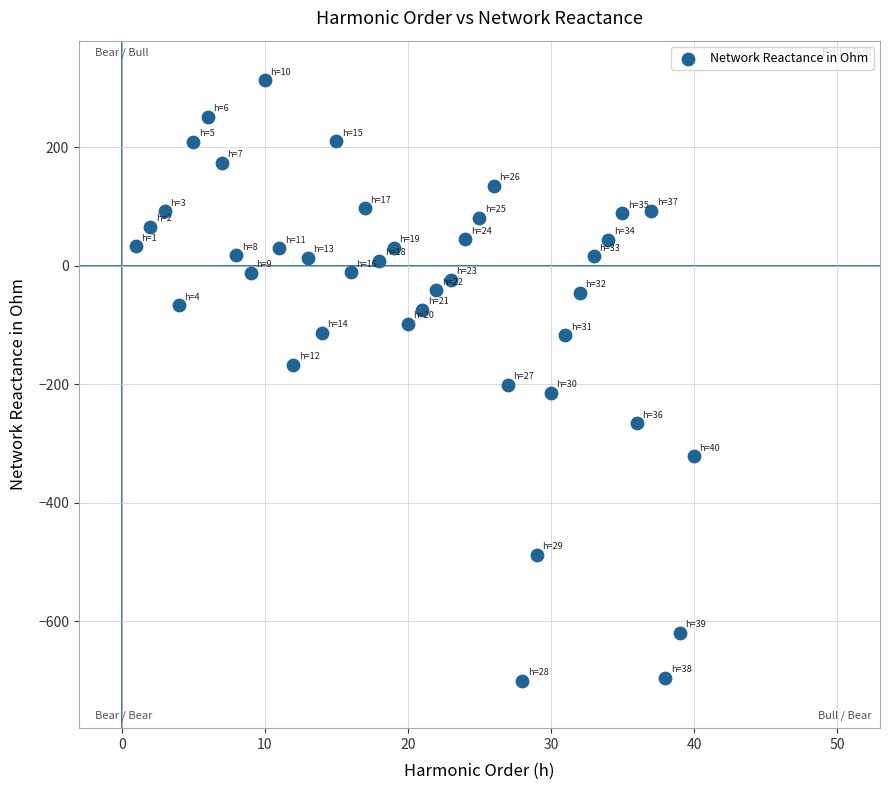

What is the range of X values (max minus min)?

39.0